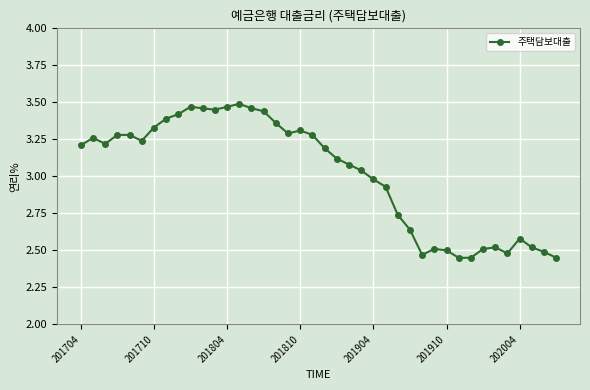

What is the difference between the maximum and minimum values?

1.0